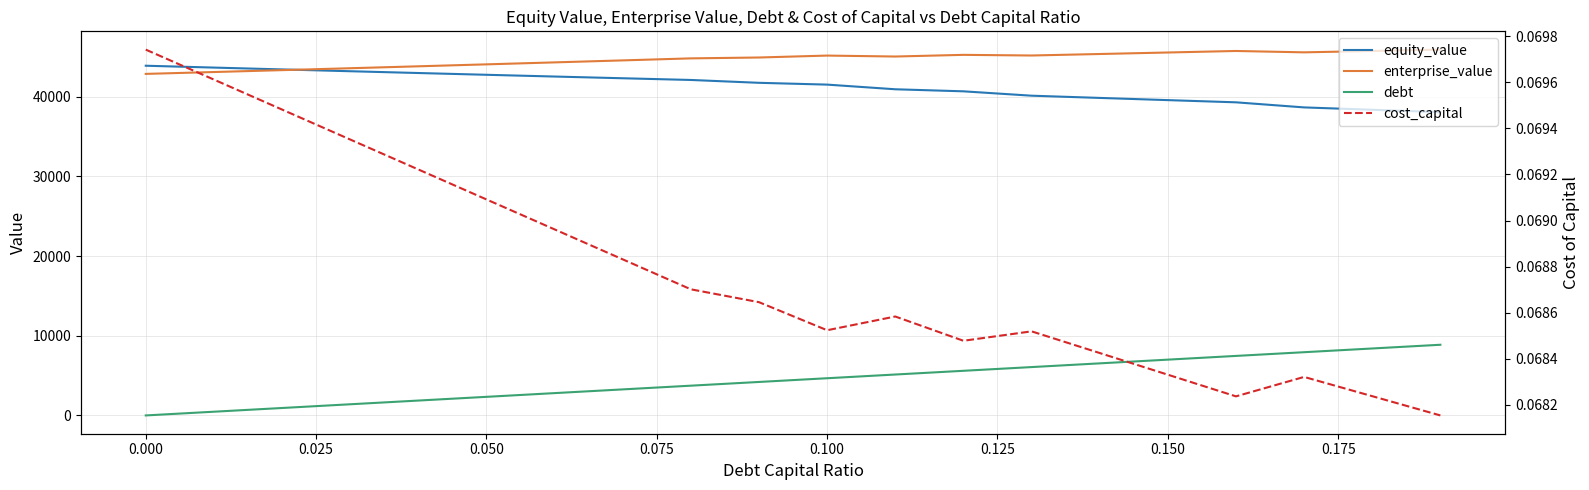

Reading left to right, list all the values displayed in this chart.

equity_value: 43906.7	43674.0	43443.9	43216.4	42991.5	42769.4	42550.0	42333.4	42119.7	41762.3	41536.3	40951.0	40693.3	40144.8	39865.8	39588.4	39312.5	38674.0	38376.9	38081.0
enterprise_value: 42881.7	43116.0	43352.9	43592.4	43834.5	44079.4	44327.0	44577.4	44830.6	44940.2	45181.2	45062.9	45272.3	45190.8	45378.8	45568.3	45759.4	45588.0	45757.8	45929.0
debt: 0.0	467.0	934.0	1401.0	1868.0	2335.0	2802.0	3269.0	3736.0	4203.0	4670.0	5137.0	5604.0	6071.0	6538.0	7005.0	7472.0	7939.0	8406.0	8873.0
cost_capital: 0.1	0.1	0.1	0.1	0.1	0.1	0.1	0.1	0.1	0.1	0.1	0.1	0.1	0.1	0.1	0.1	0.1	0.1	0.1	0.1